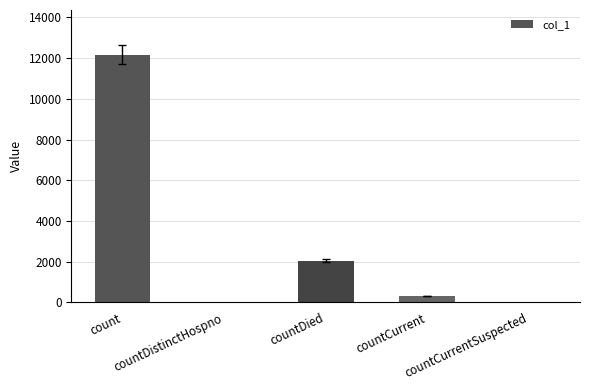

The value at countDistinctHospno is 0. True or false?

True